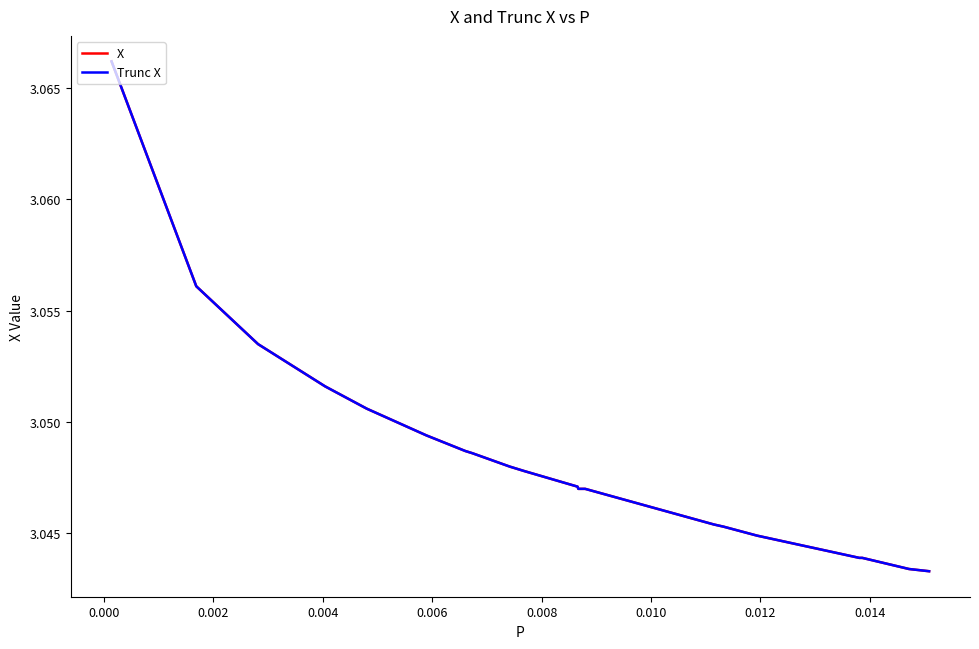

What is the label of the 13th point from the right?

0.012